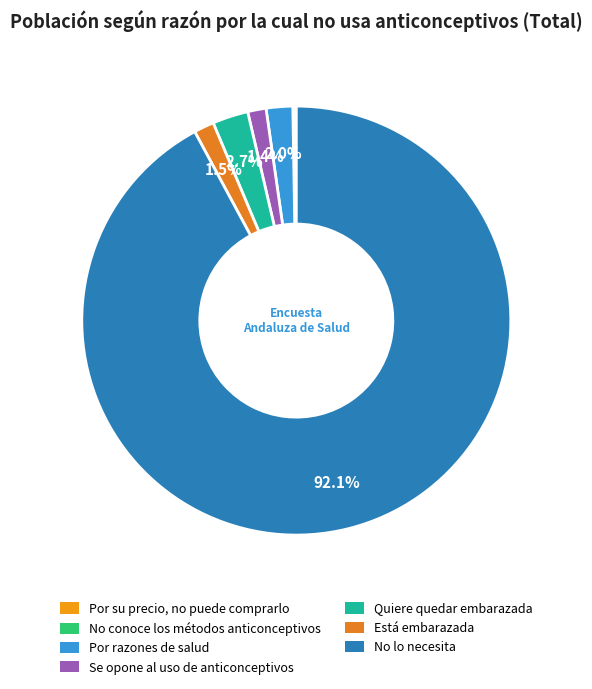

To the nearest percent, what is the average slice percentage?

14%